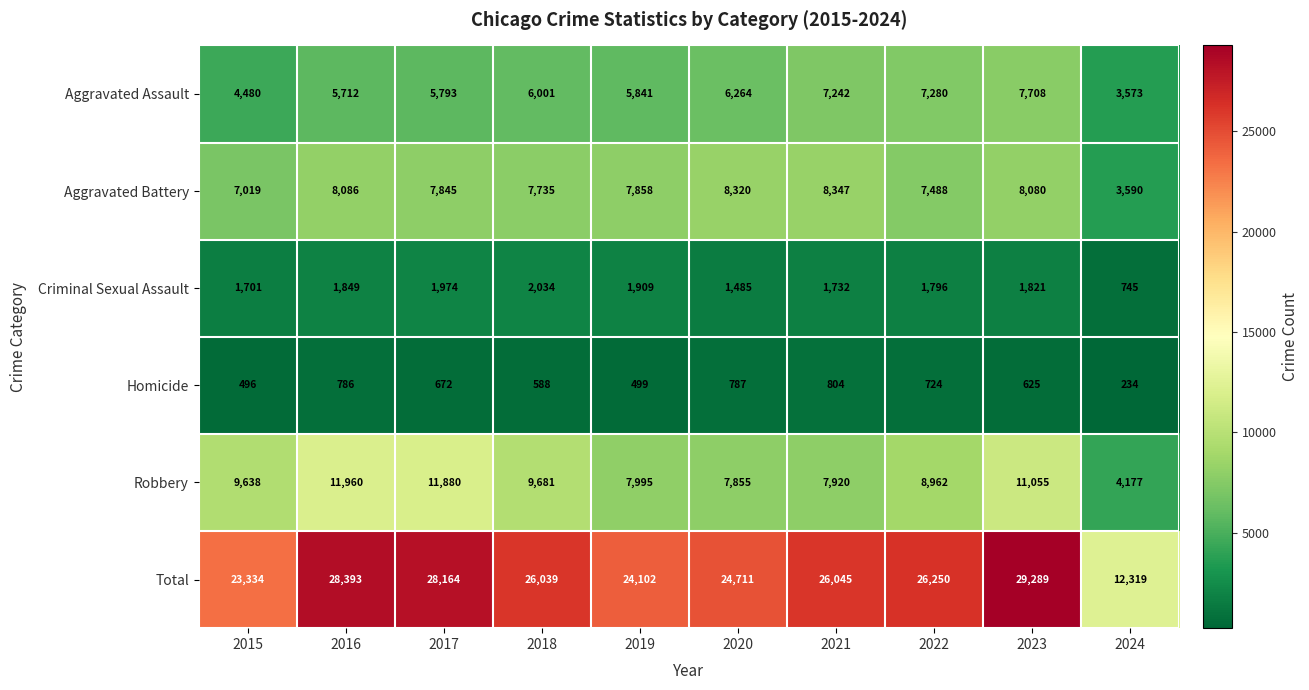

Where is Aggravated Assault nearest to the value 5640?

2016